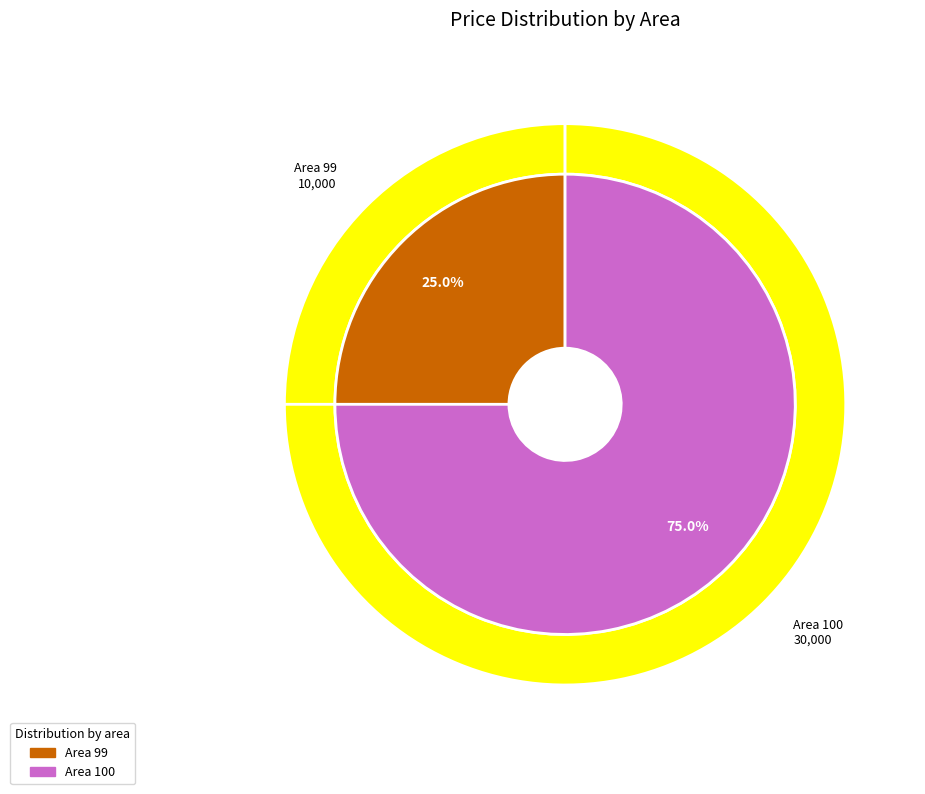

What is the total percentage of 99 and 100?

100.0%